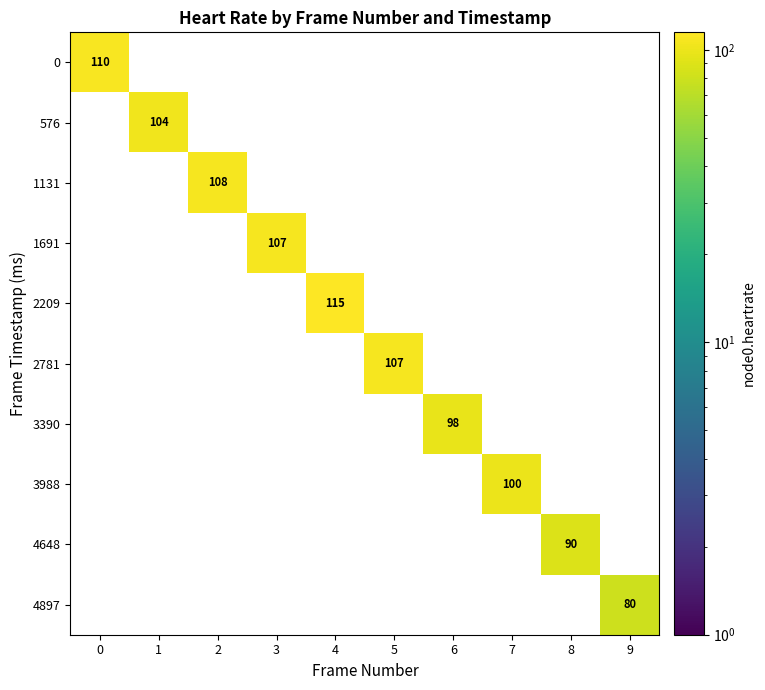

What is the maximum value shown in the chart?

115